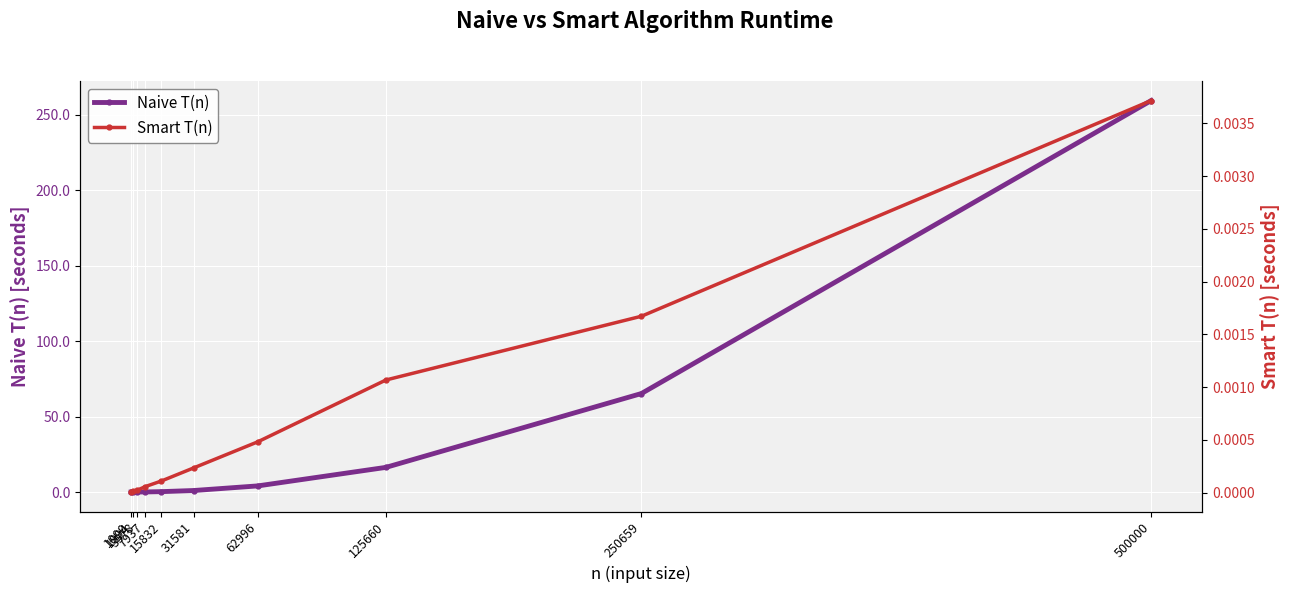

True or false: Smart T(n) and Naive T(n) intersect in this chart.

False